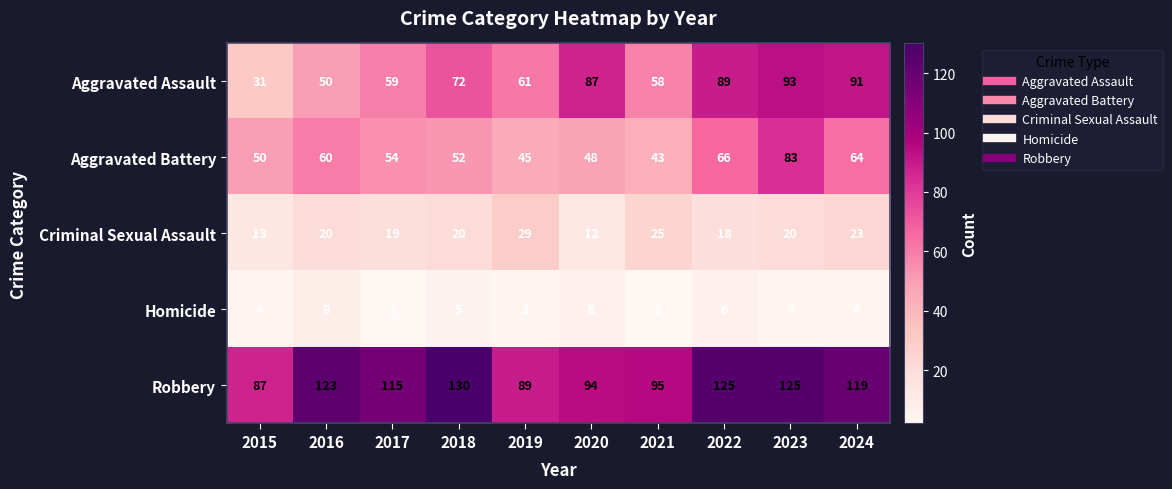

Rank the series at 2021 from highest to lowest value.

Robbery, Aggravated Assault, Aggravated Battery, Criminal Sexual Assault, Homicide